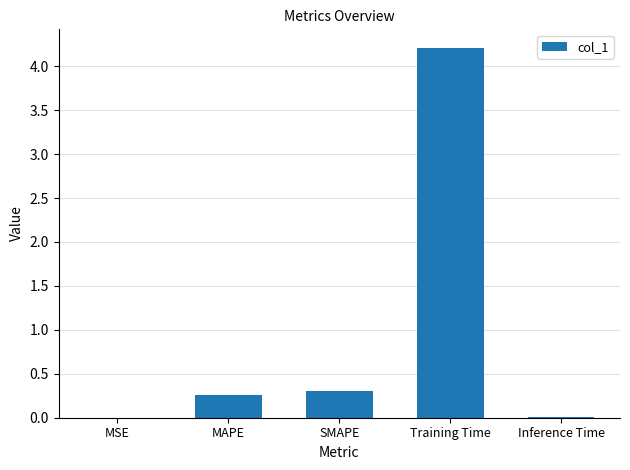

Count the number of data series in this chart.

1